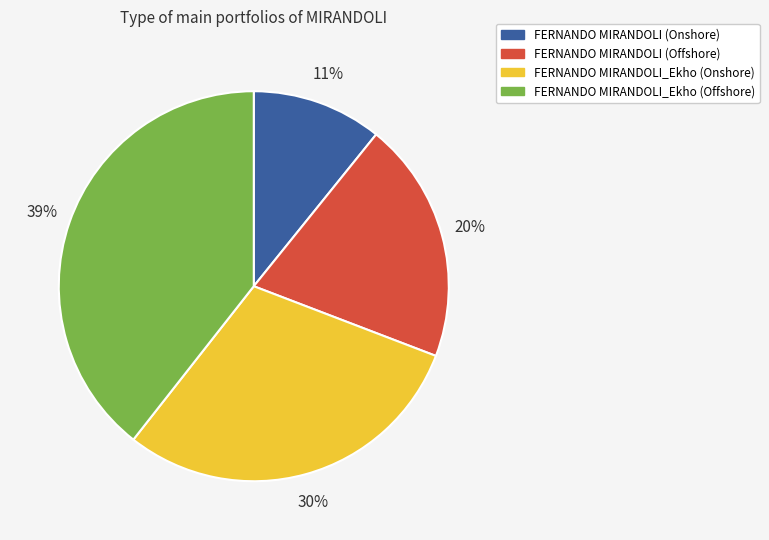

Which has a higher value, FERNANDO MIRANDOLI (Onshore) or FERNANDO MIRANDOLI (Offshore)?

FERNANDO MIRANDOLI (Offshore)